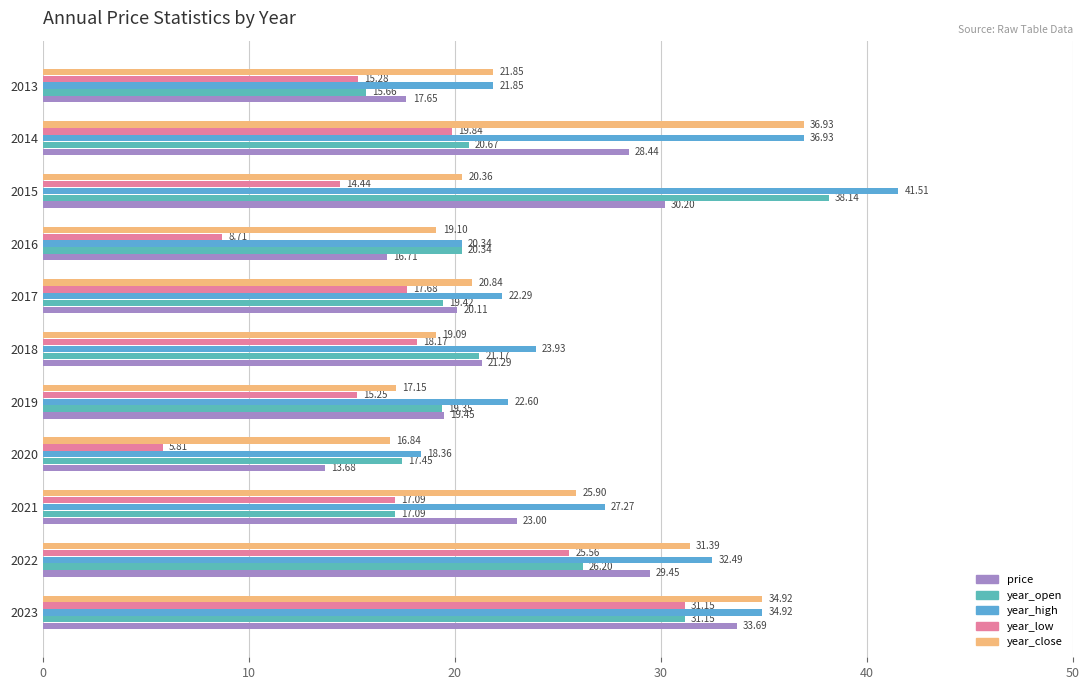

Reading right to left, what are all the values shown in this chart?

price: 17.6	28.4	30.2	16.7	20.1	21.3	19.5	13.7	23.0	29.4	33.7
year_open: 15.7	20.7	38.1	20.3	19.4	21.2	19.3	17.4	17.1	26.2	31.1
year_high: 21.8	36.9	41.5	20.3	22.3	23.9	22.6	18.4	27.3	32.5	34.9
year_low: 15.3	19.8	14.4	8.7	17.7	18.2	15.2	5.8	17.1	25.6	31.1
year_close: 21.8	36.9	20.4	19.1	20.8	19.1	17.2	16.8	25.9	31.4	34.9